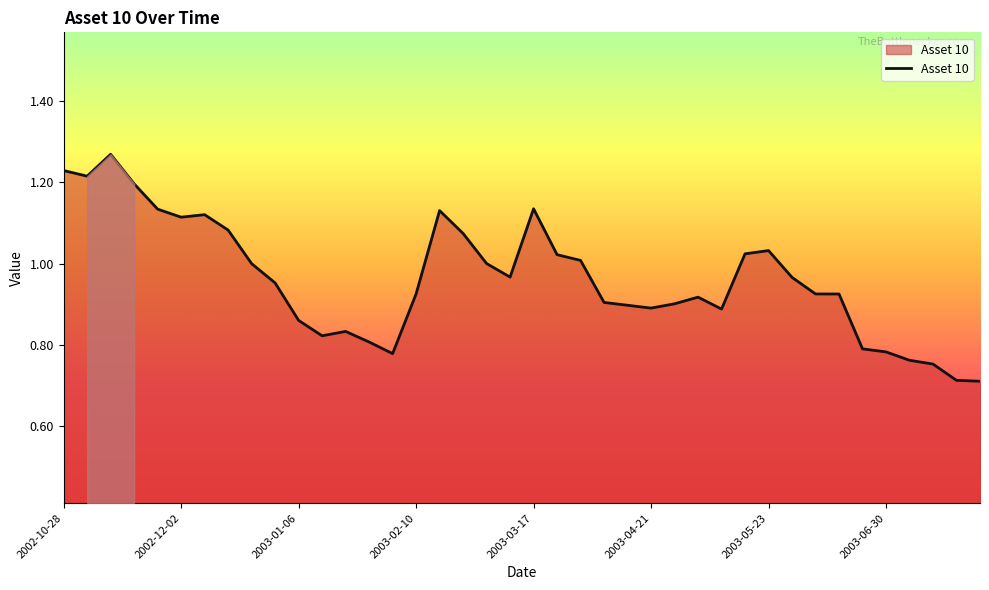

What is the difference between the maximum and minimum values?

0.6